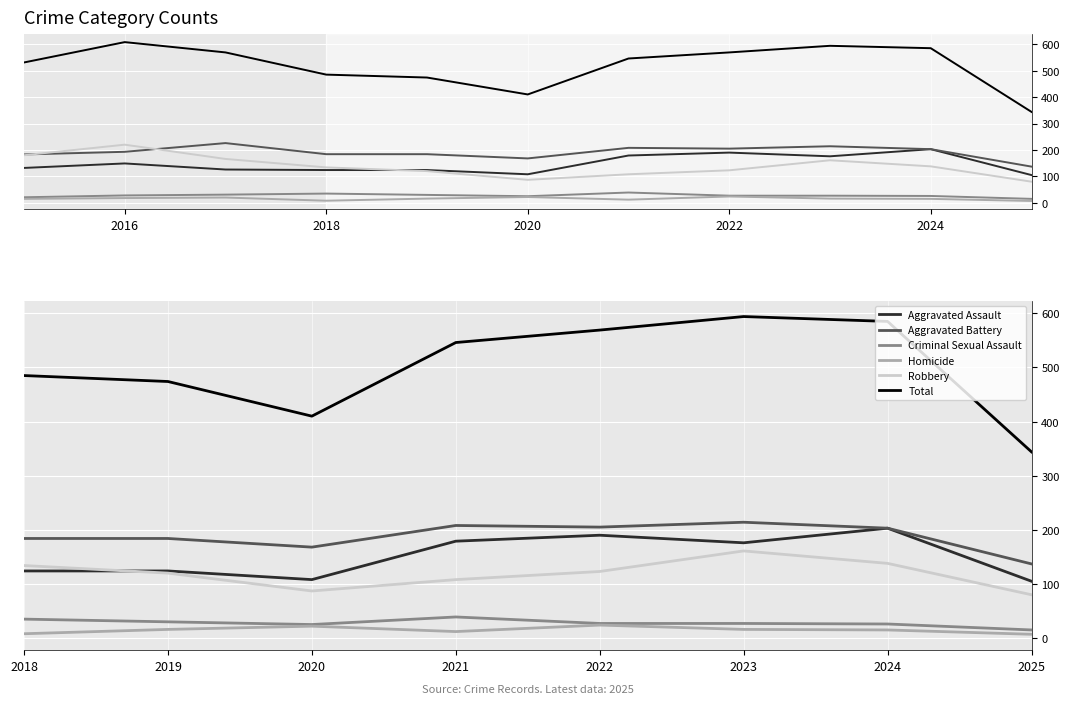

How many lines are shown in the chart?

6